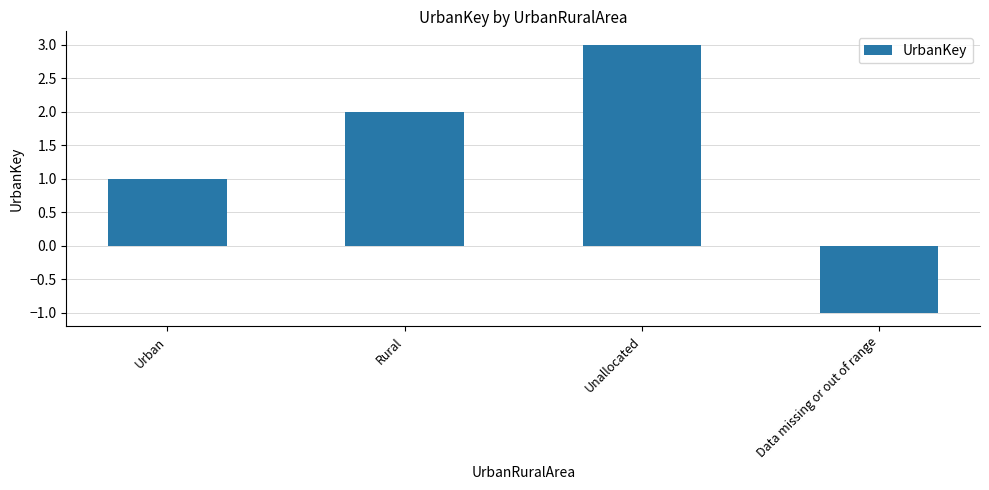

How many bars are there in total?

4